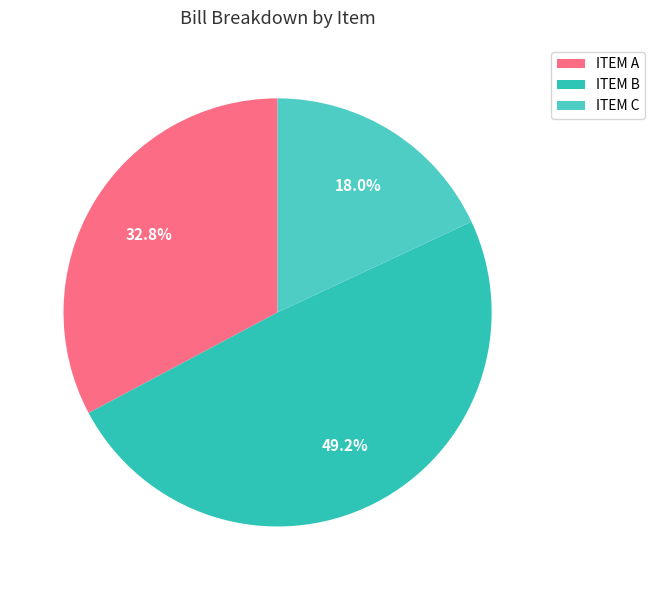

What percentage do ITEM A and ITEM B together represent?

82.0%